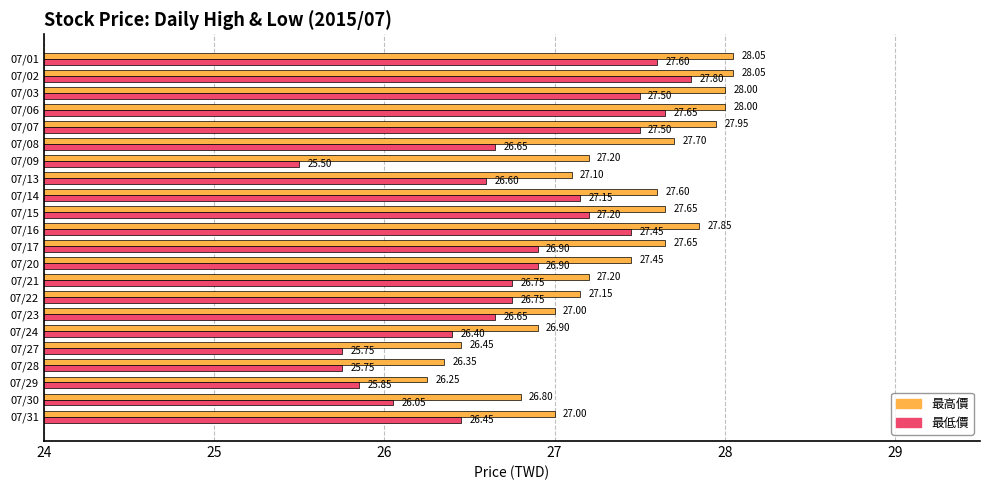

What is the total value across all series at 07/21?

54.0